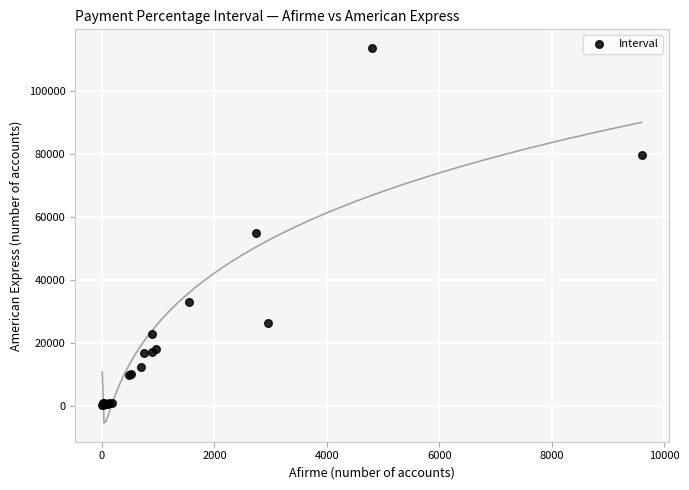

What Y value in the scatter plot is closest to 57004?

54992